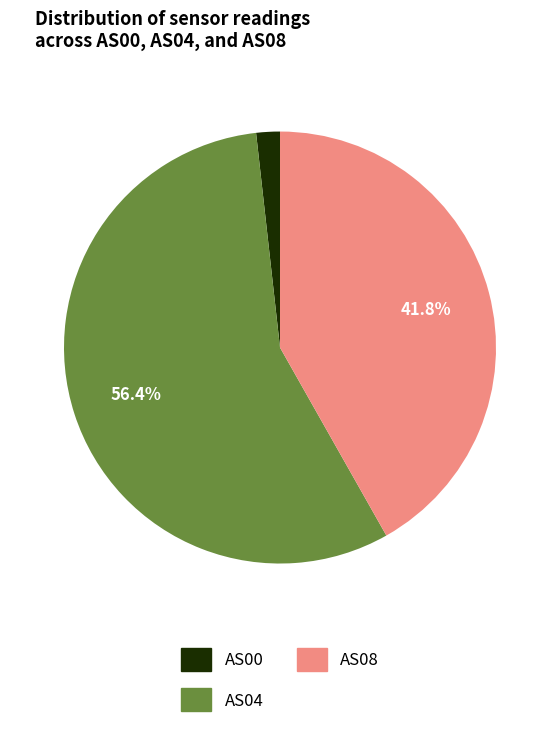

Is there a majority slice in this chart?

Yes